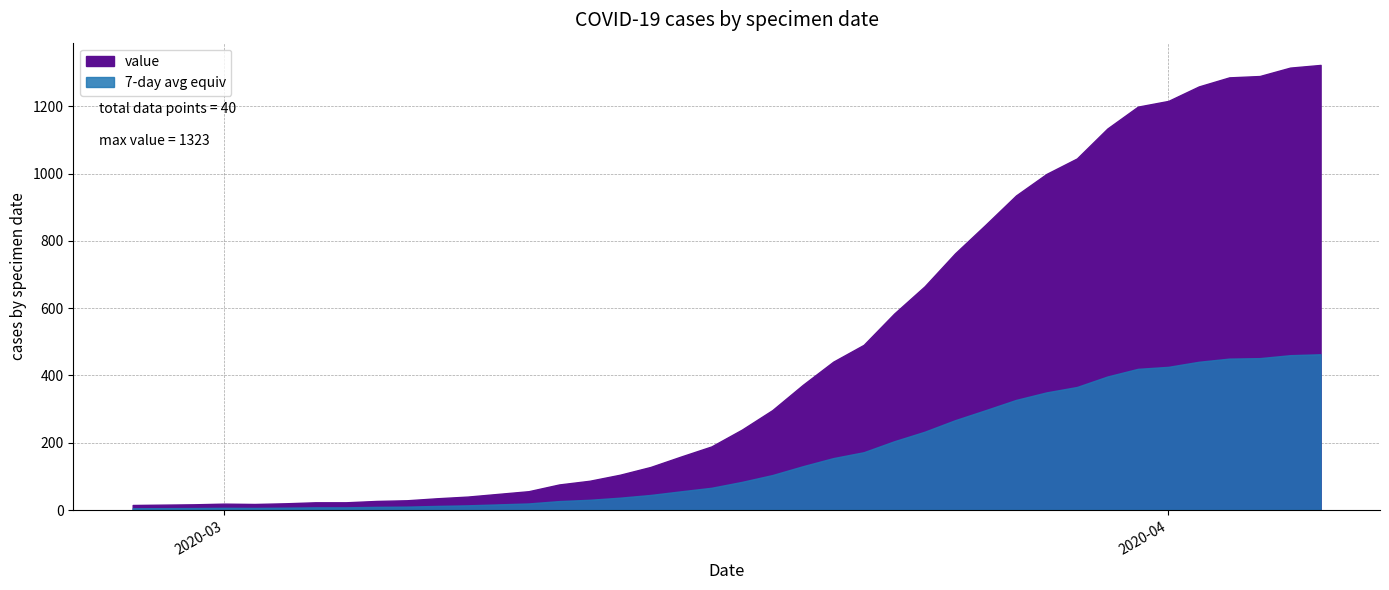

What is the maximum value shown in the chart?

1323